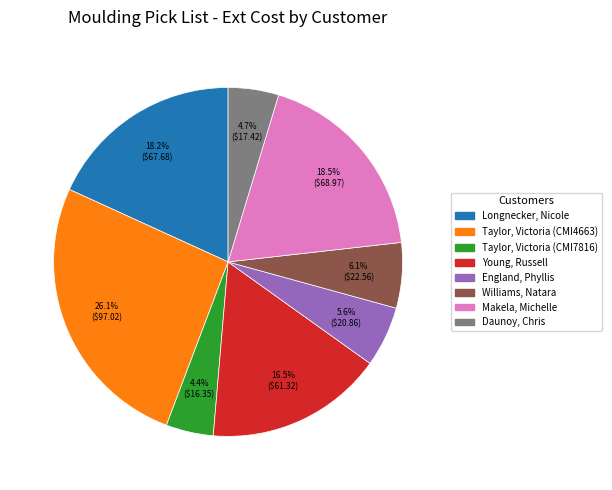

Rank the categories by value from highest to lowest.

Taylor, Victoria (CMI4663), Makela, Michelle, Longnecker, Nicole, Young, Russell, Williams, Natara, England, Phyllis, Daunoy, Chris, Taylor, Victoria (CMI7816)